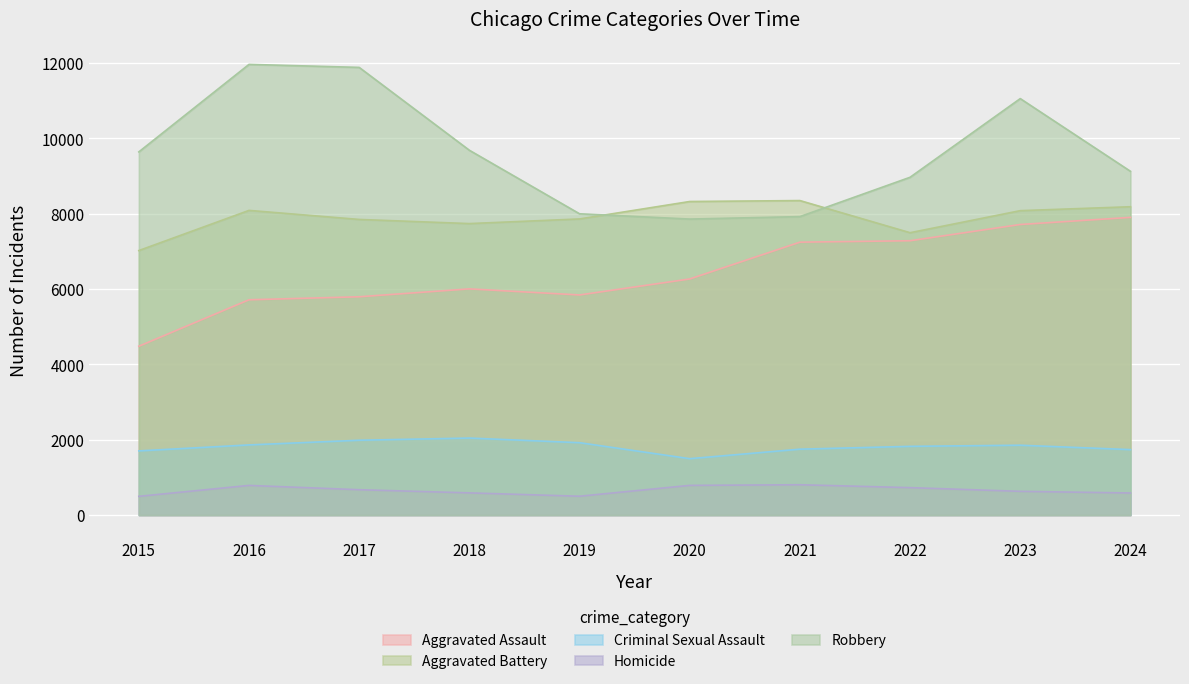

What is the average value of the Aggravated Battery series?

7896